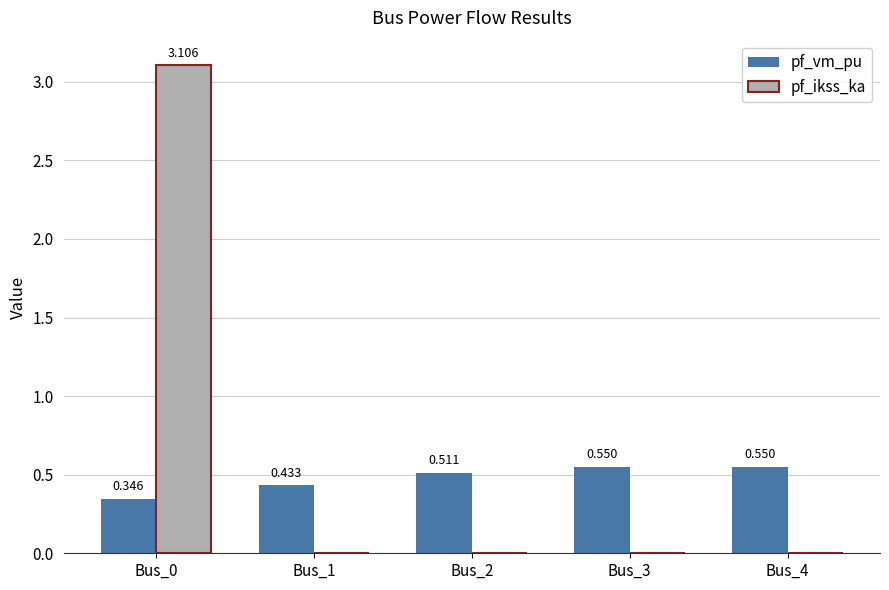

Which series changed the most between Bus_2 and Bus_4?

pf_vm_pu